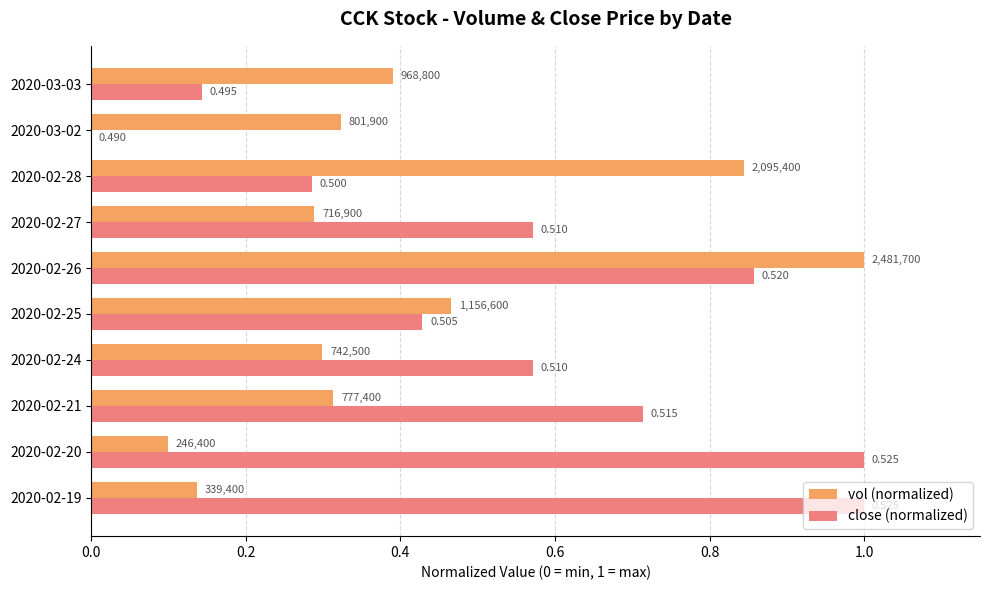

Rank the series by their maximum value, from highest to lowest.

vol (normalized), close (normalized)